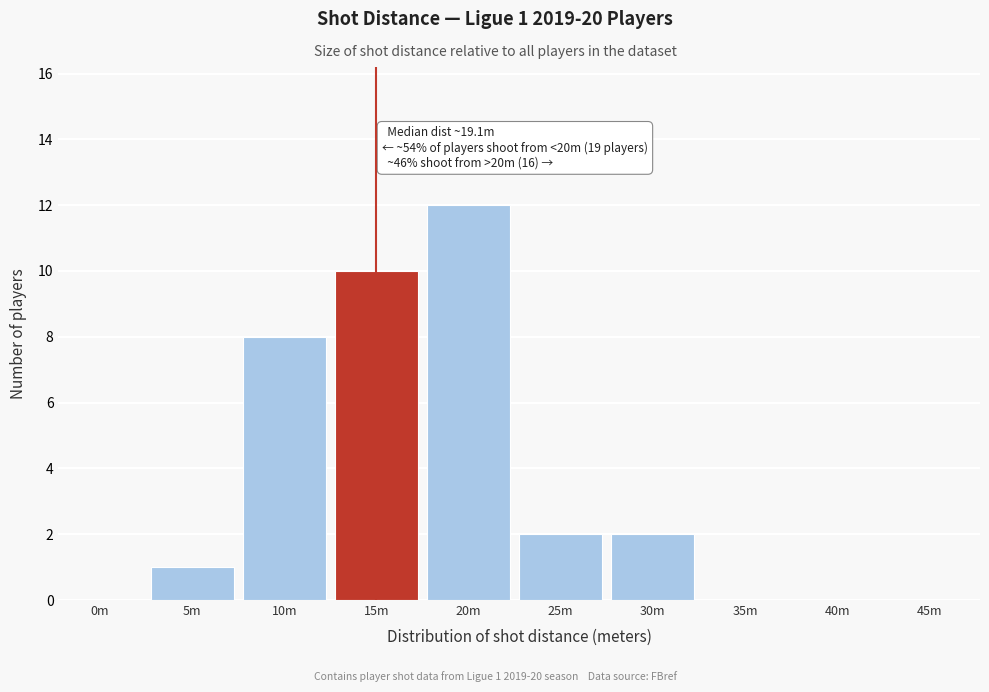

Reading left to right, extract all data points from this chart.

0m=0	5m=1	10m=8	15m=10	20m=12	25m=2	30m=2	35m=0	40m=0	45m=0